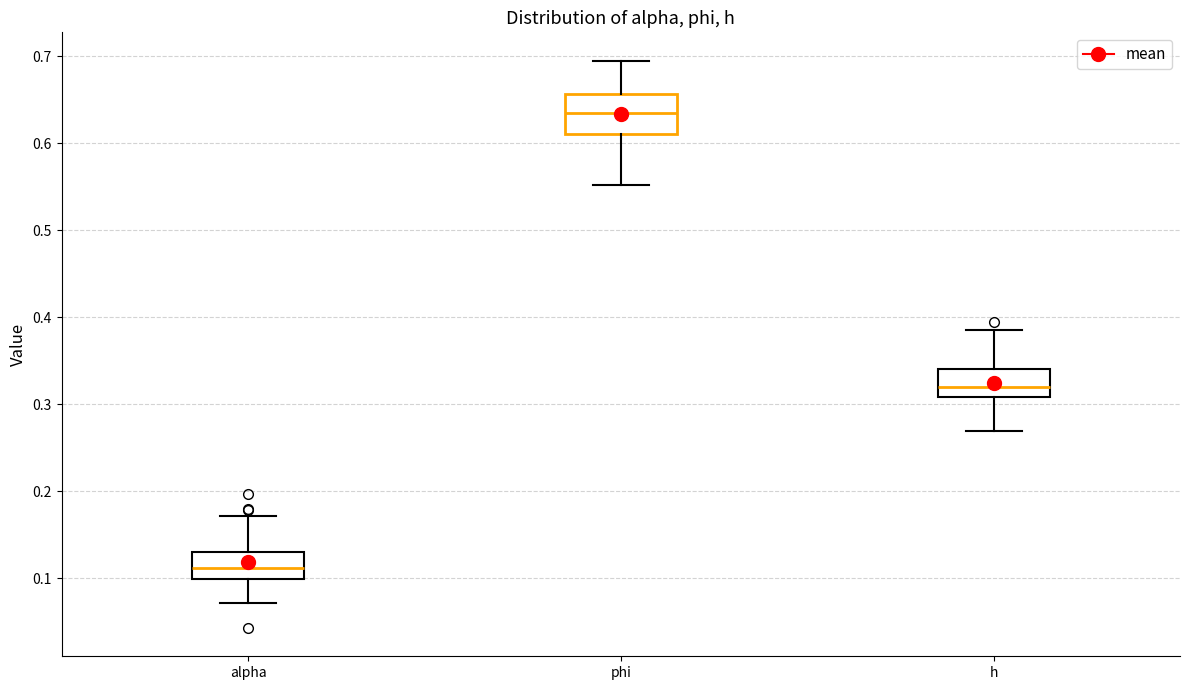

Reading left to right, transcribe this box plot: for each box, give where its median line is, the range the box spans, and where its two whiskers end, as read against the y-axis. The values are not printed on the chart, so give them approximately, as read against the axis.

alpha: median 0.11, box 0.10 to 0.13, whiskers 0.07 to 0.17
phi: median 0.63, box 0.61 to 0.66, whiskers 0.55 to 0.69
h: median 0.32, box 0.31 to 0.34, whiskers 0.27 to 0.39